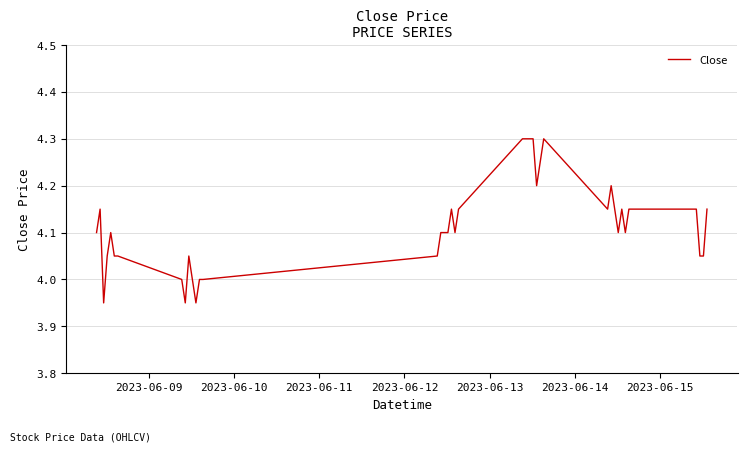

What is the difference between the maximum and minimum values?

0.4